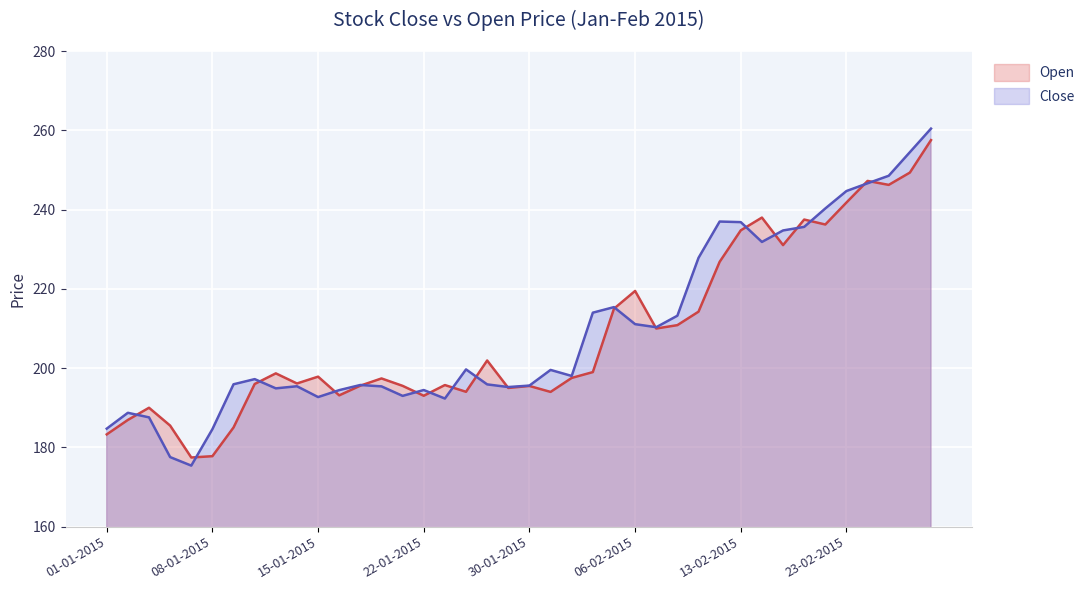

List the series in order of their overall mean, lowest first.

Open, Close